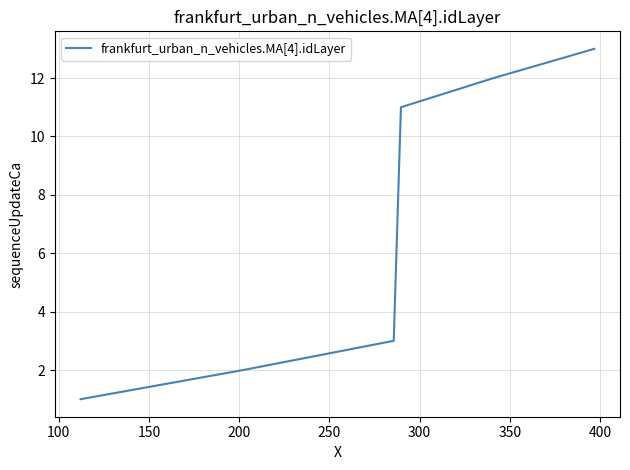

What is the greatest value displayed?

13